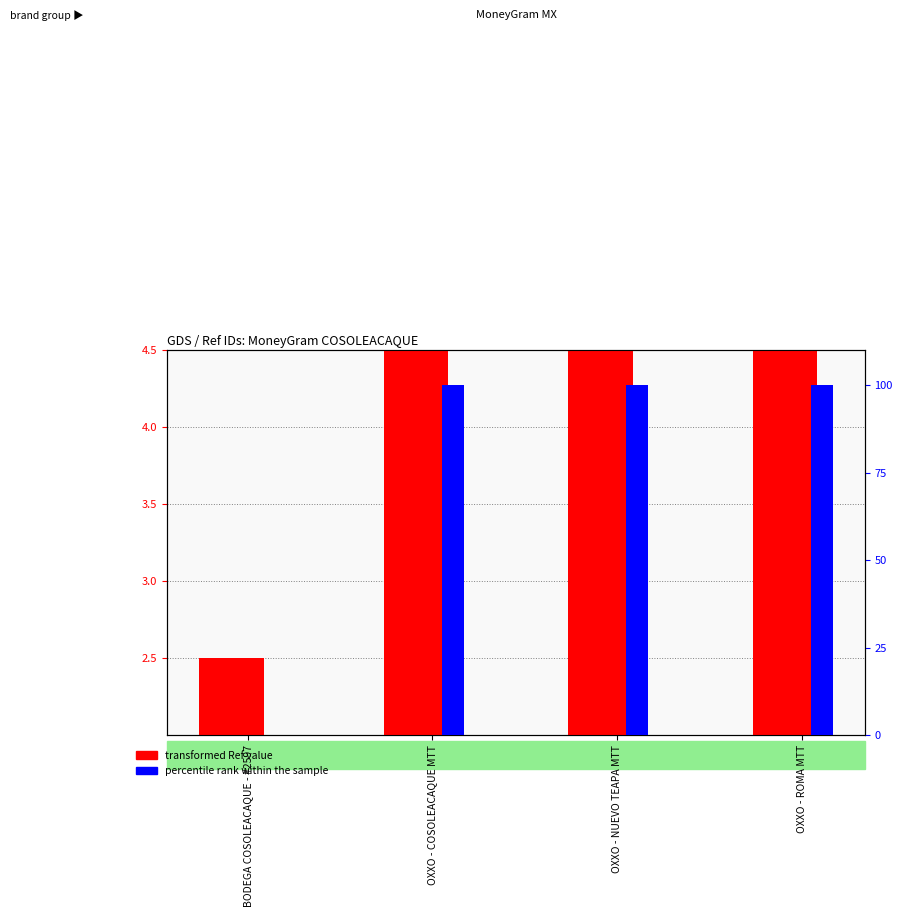

What is the sum of all transformed Ref value values?

16.0